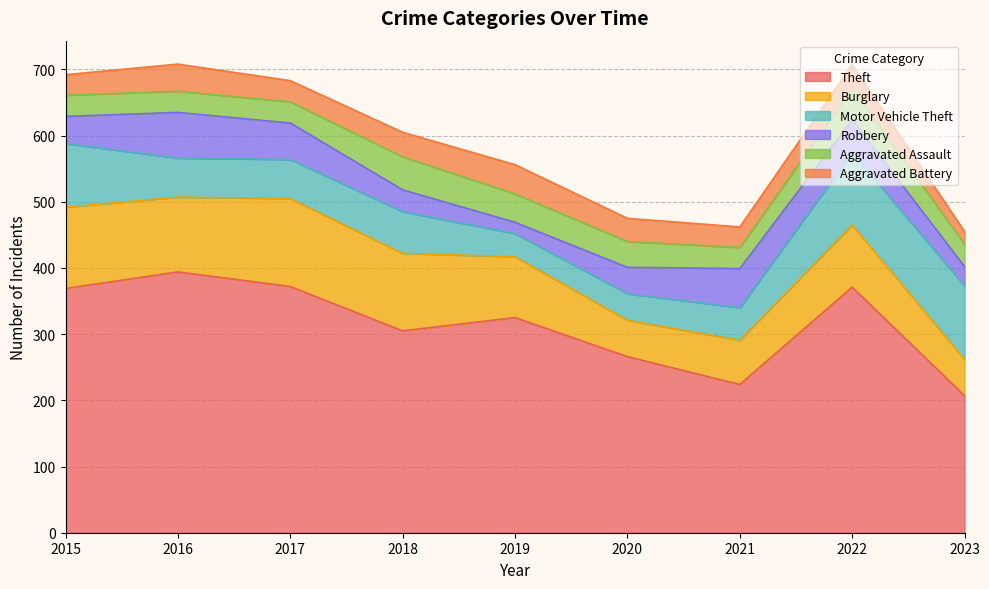

At how many categories does at least one series exceed 178?

9